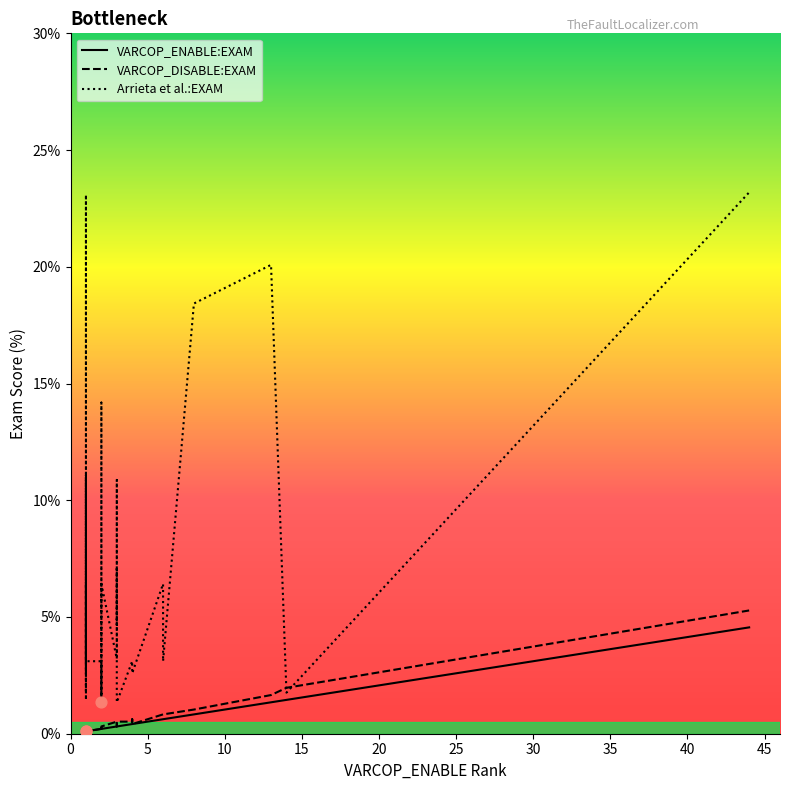

Is the value of VARCOP_ENABLE:EXAM at 15 greater than the value of VARCOP_DISABLE:EXAM at 11?

No